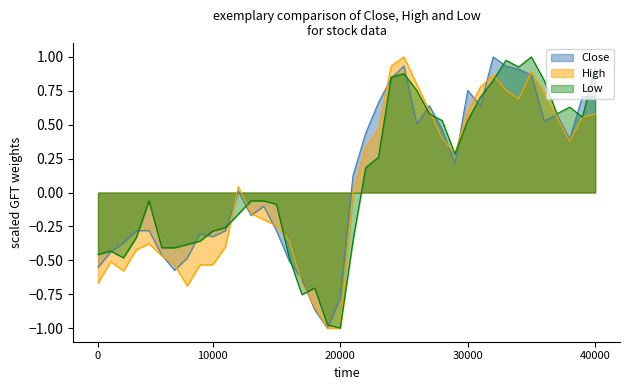

At which category is the sum across all series the highest?

24